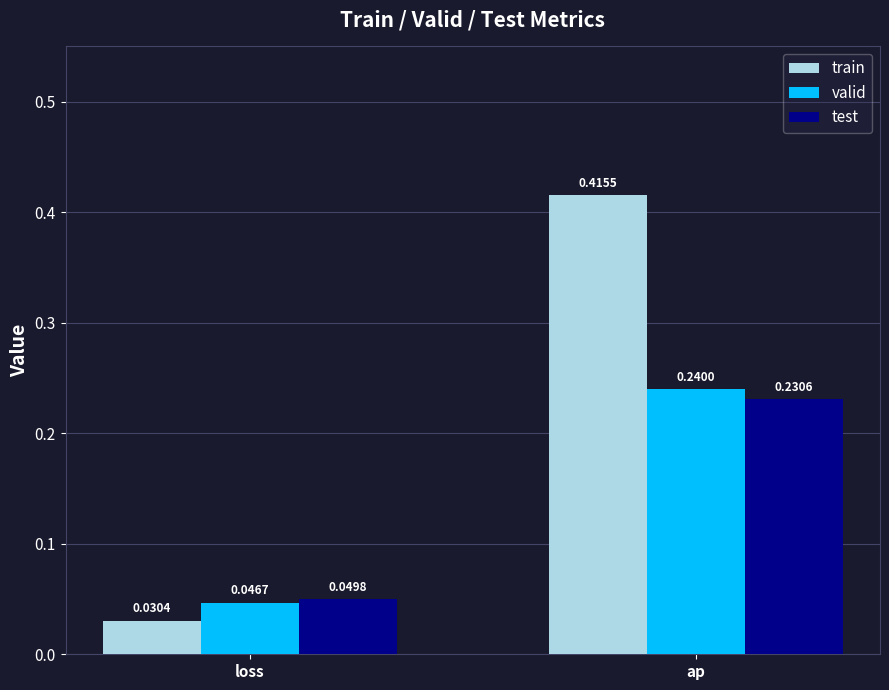

What are all the series names shown in the legend?

train, valid, test